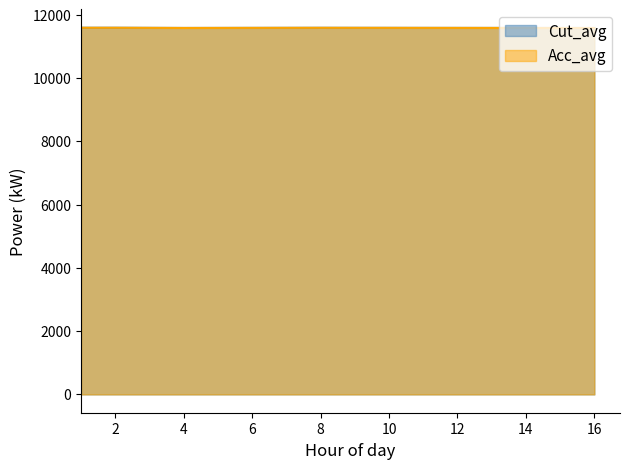

The value of Acc_avg at 8 is 15917.2. True or false?

False